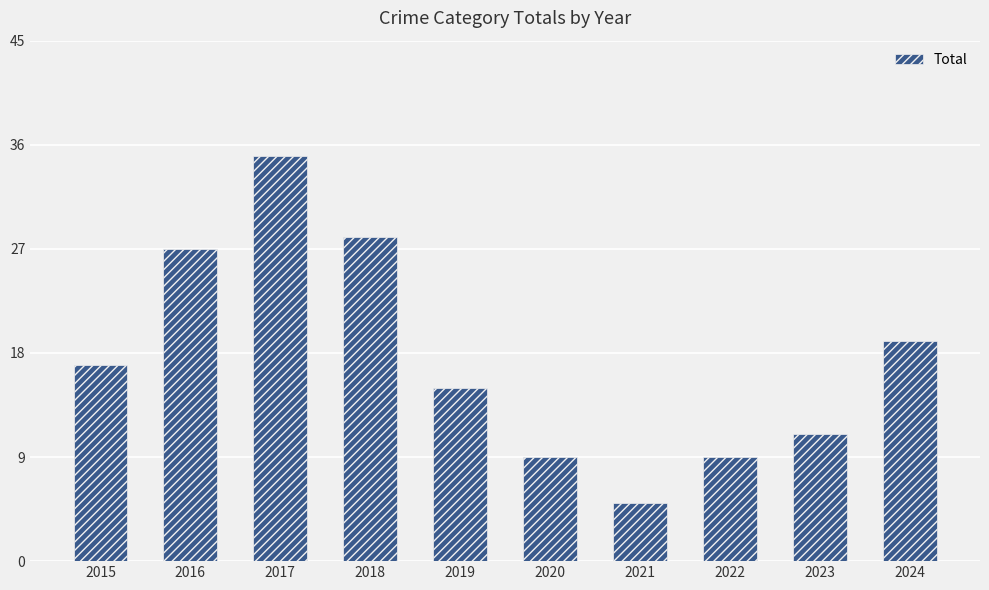

Which has a higher value, 2022 or 2019?

2019